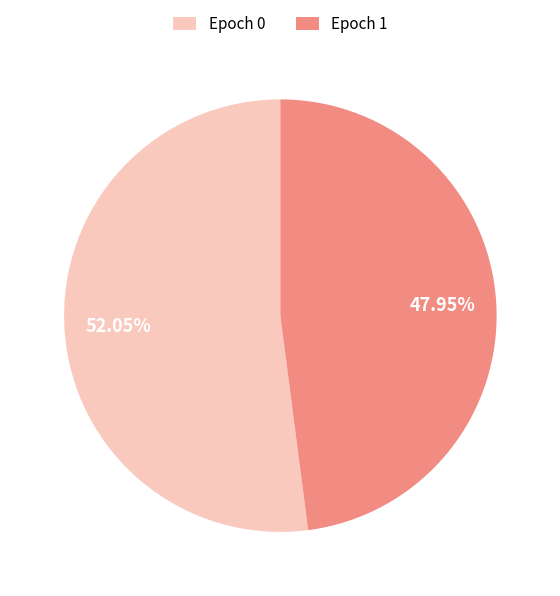

Which has a higher value, Epoch 0 or Epoch 1?

Epoch 0